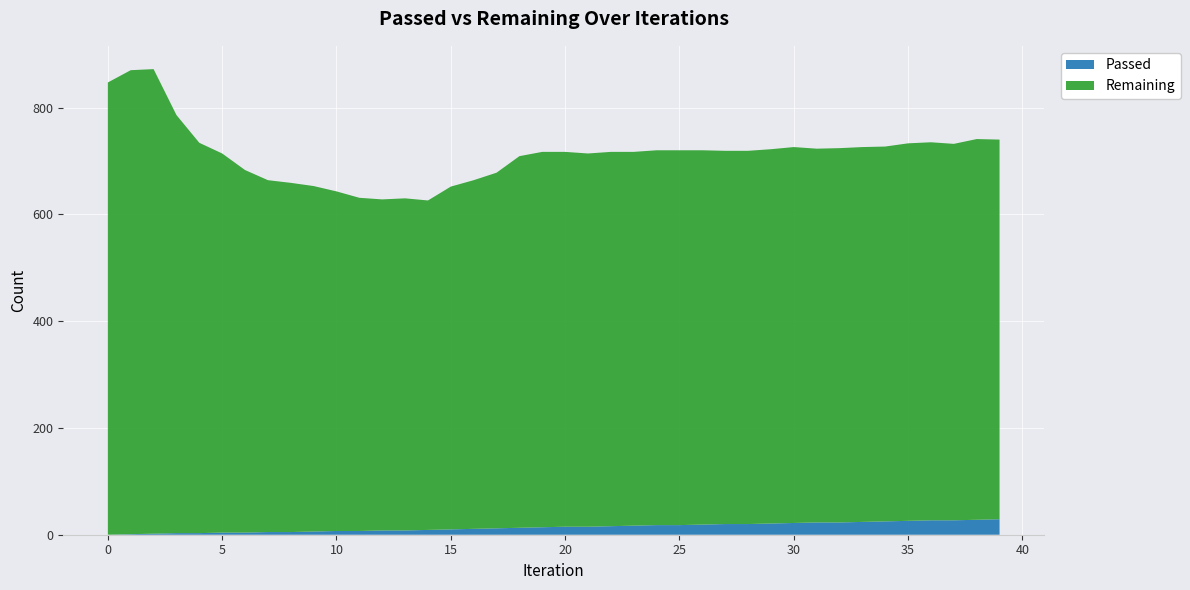

Reading left to right, transcribe all the data shown in this chart.

Passed: 0	1	2	3	3	4	4	5	5	6	7	7	8	8	9	10	11	12	13	14	15	15	16	17	18	18	19	20	20	21	22	23	23	24	25	26	27	27	28	29
Remaining: 847	869	870	783	731	710	679	659	654	647	636	624	620	622	617	642	653	666	696	703	702	699	701	700	702	702	701	699	699	701	704	700	701	702	702	707	708	705	713	711